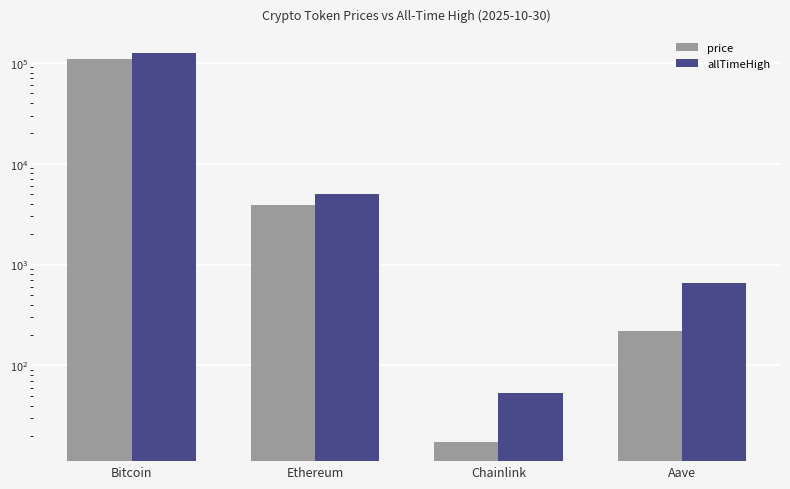

Rank the series at Ethereum from highest to lowest value.

allTimeHigh, price